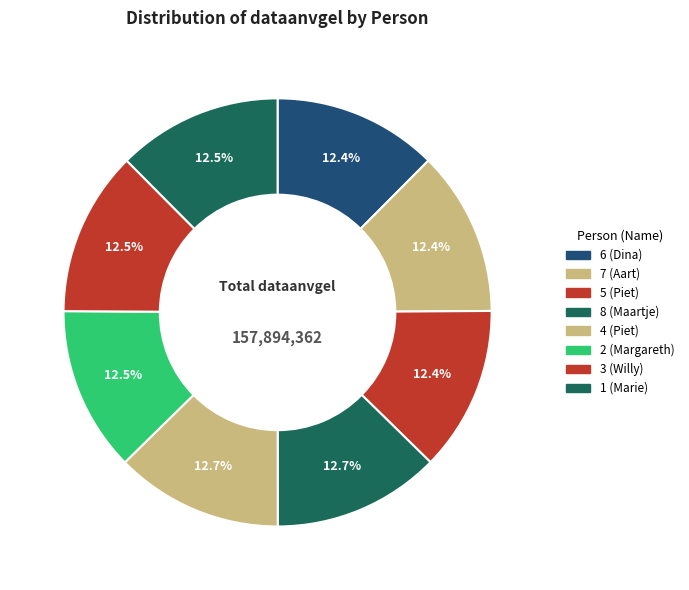

How many segments does this pie chart have?

8